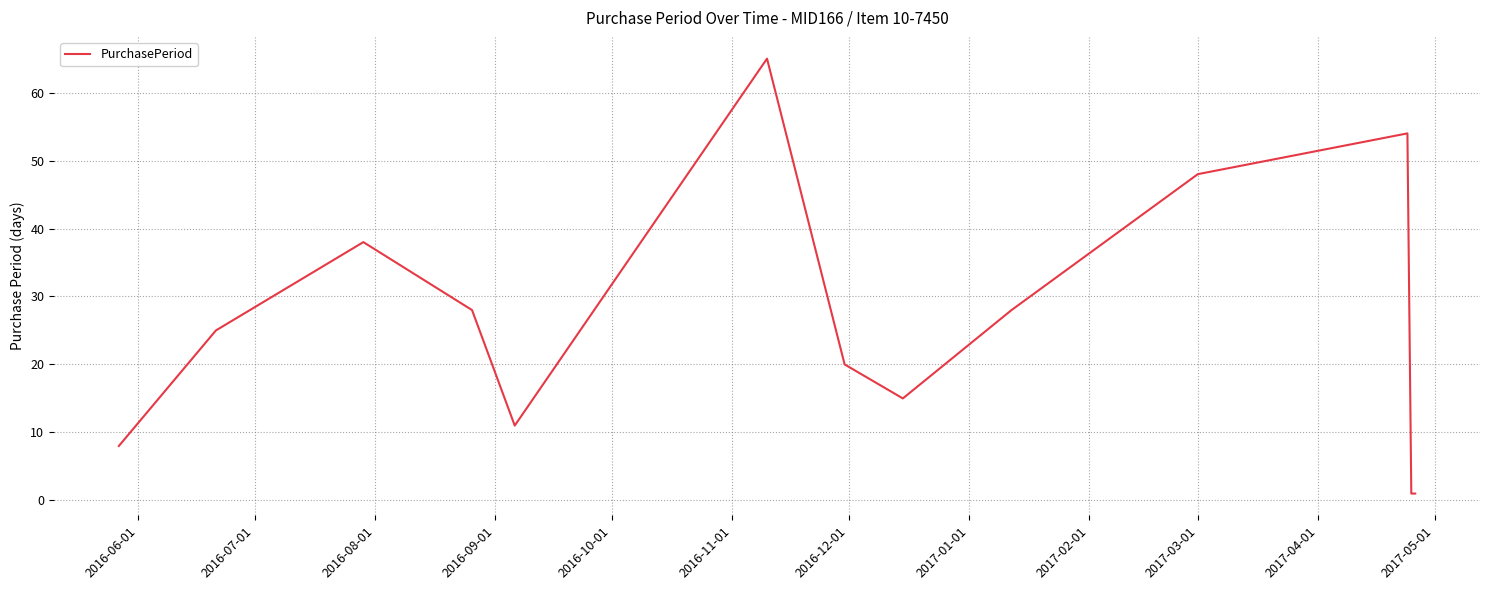

What is the maximum value shown in the chart?

65